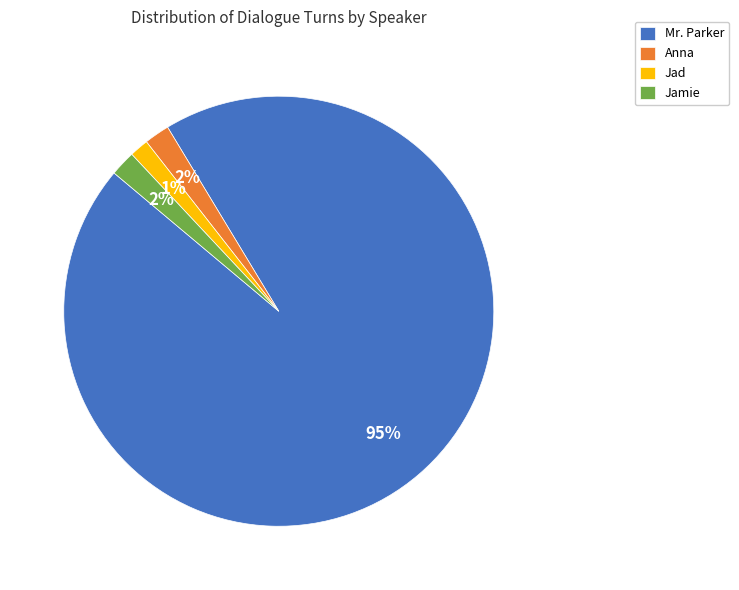

Count the number of slices in the pie.

4